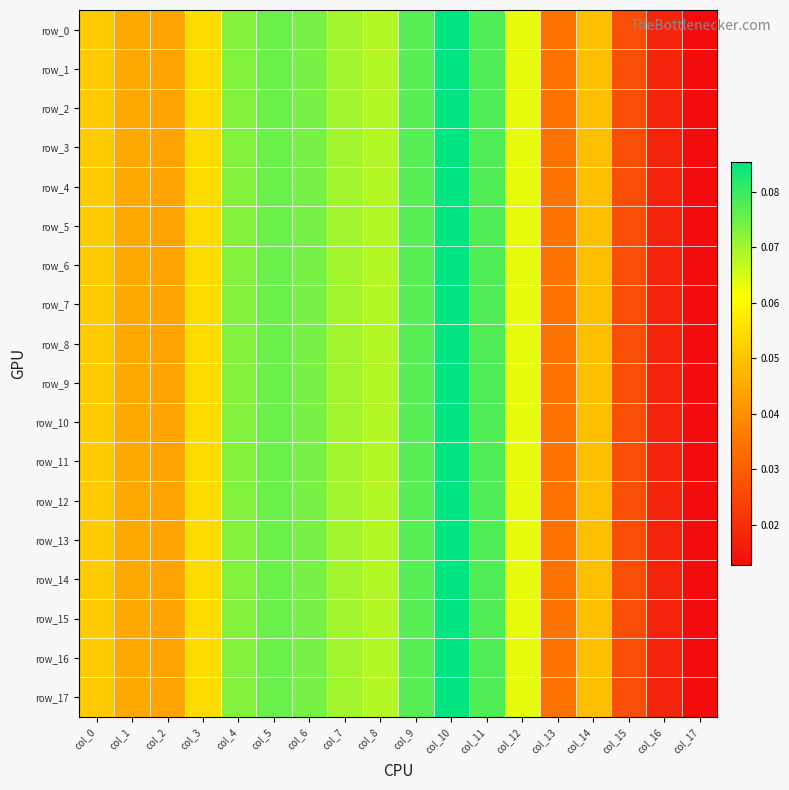

At which category does the chart reach its minimum across all series?

col_17